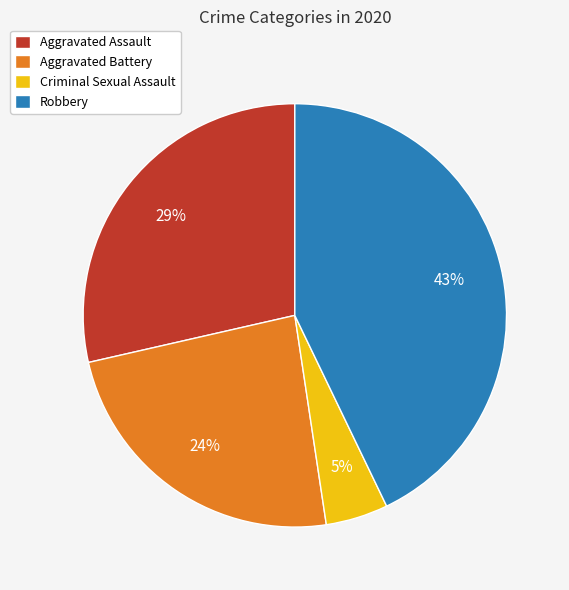

Approximately how many times larger is the value at Robbery compared to Aggravated Battery?

1.8